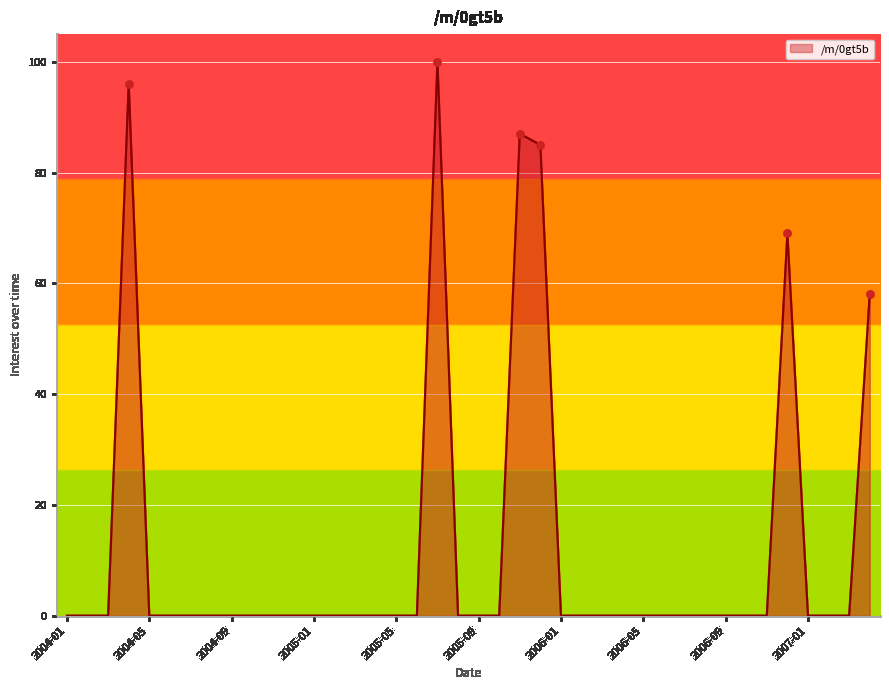

Which has a higher value, 2010-01 or 2005-11?

2005-11